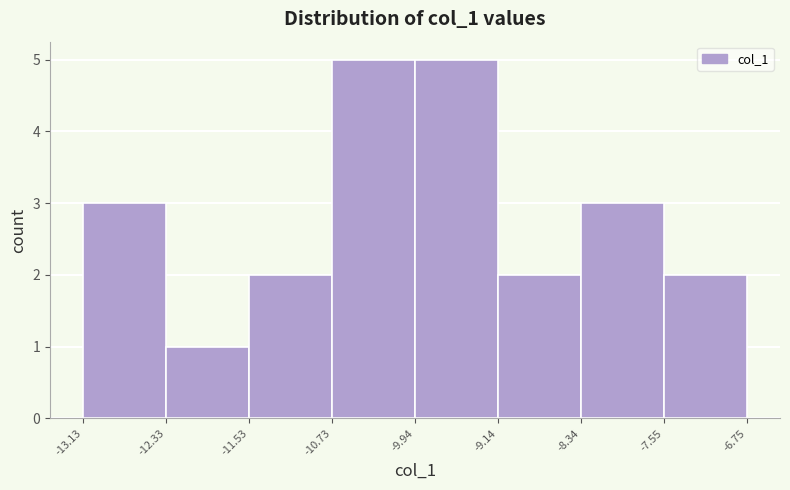

Reading left to right, list every bar in this chart as the range it spans on the x-axis followed by its height. The values are not printed on the chart, so give them approximately, as read against the axis.

-13.13 to -12.33: 3
-12.33 to -11.53: 1
-11.53 to -10.73: 2
-10.73 to -9.94: 5
-9.94 to -9.14: 5
-9.14 to -8.34: 2
-8.34 to -7.55: 3
-7.55 to -6.75: 2